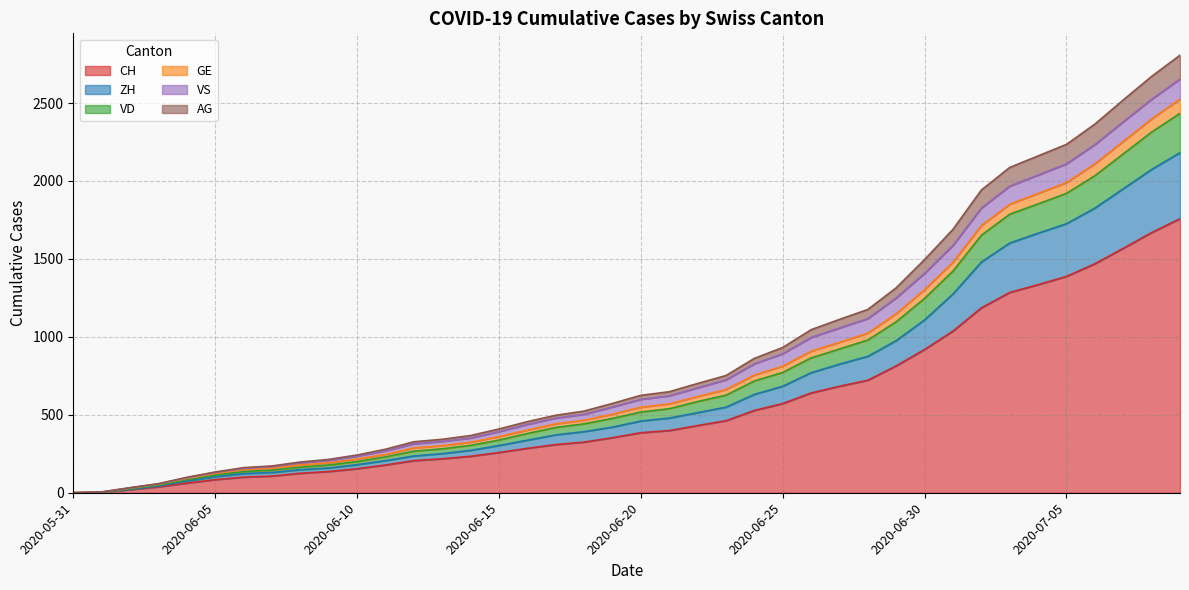

At which label is GE closest to 1403?

2020-06-29